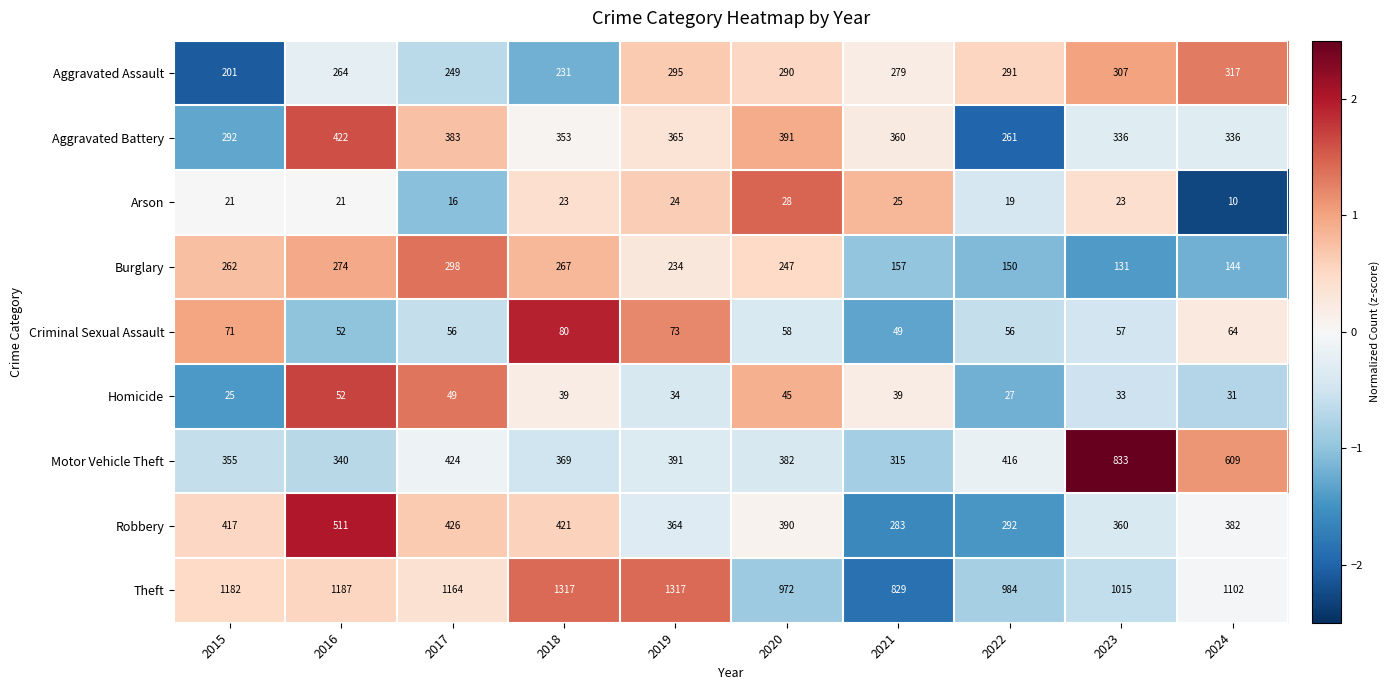

What is the approximate value of Motor Vehicle Theft at 2023, to the nearest 10?

830